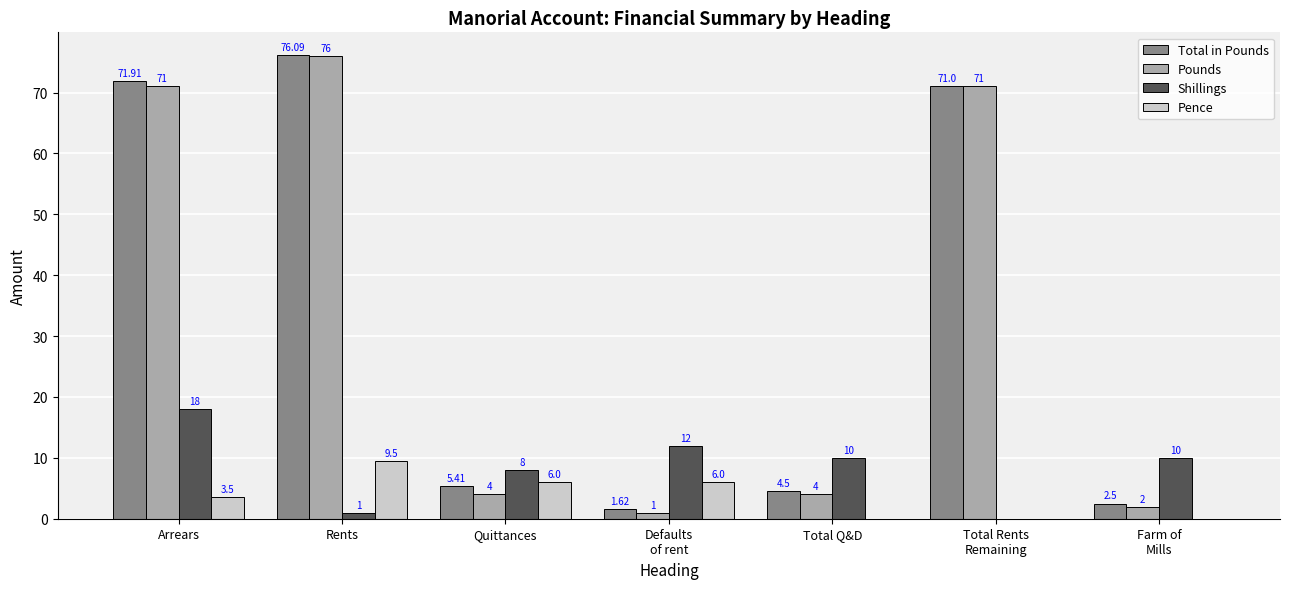

Which label corresponds to the largest value in the chart?

Rents